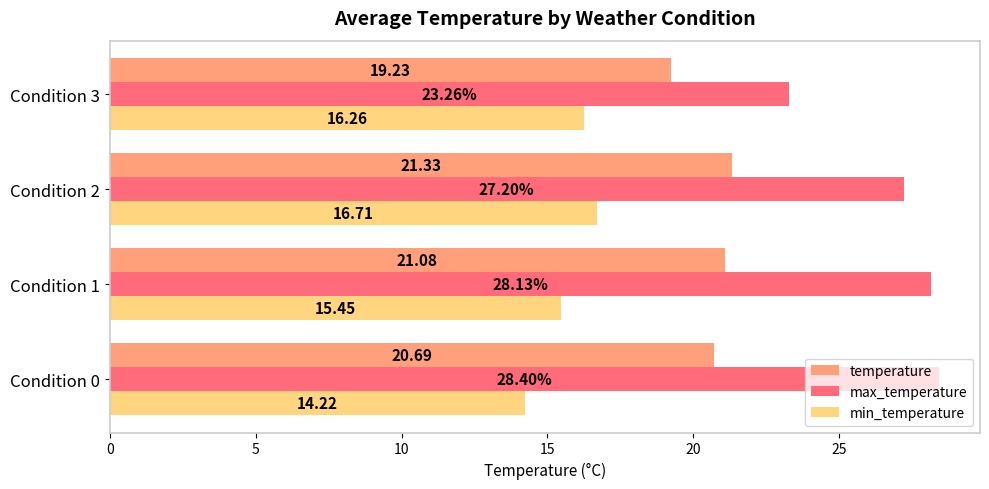

Rank the series at Condition 0 from highest to lowest value.

max_temperature, temperature, min_temperature